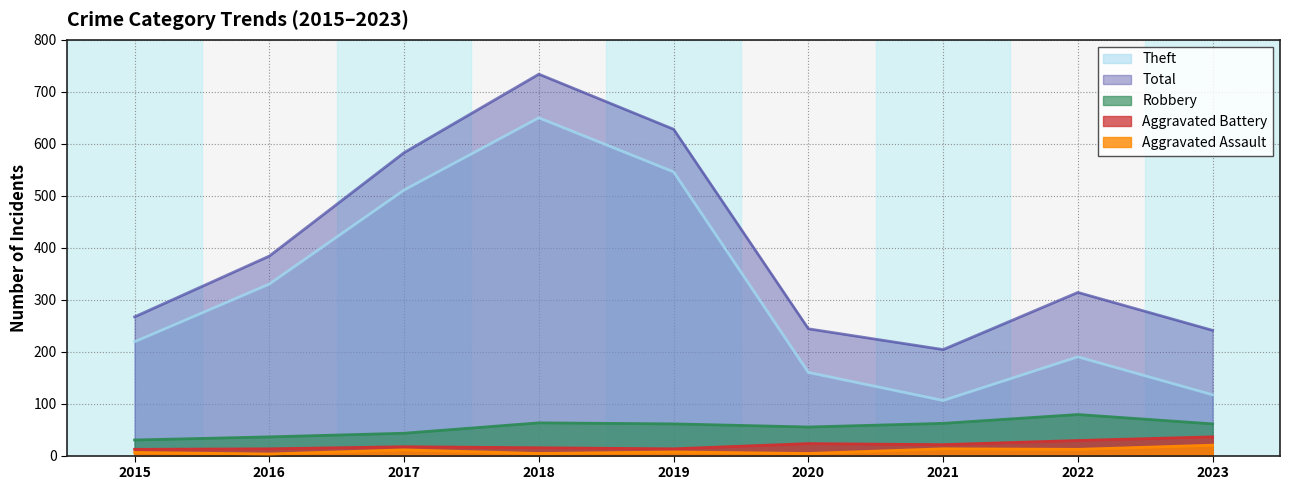

The value of Theft at 2022 is 190. True or false?

True